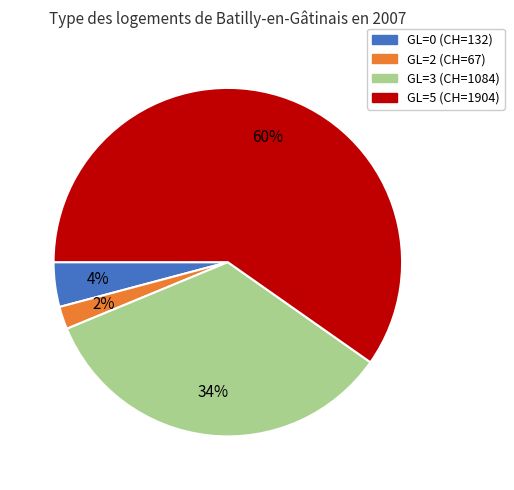

Which slice is the largest?

GL=5